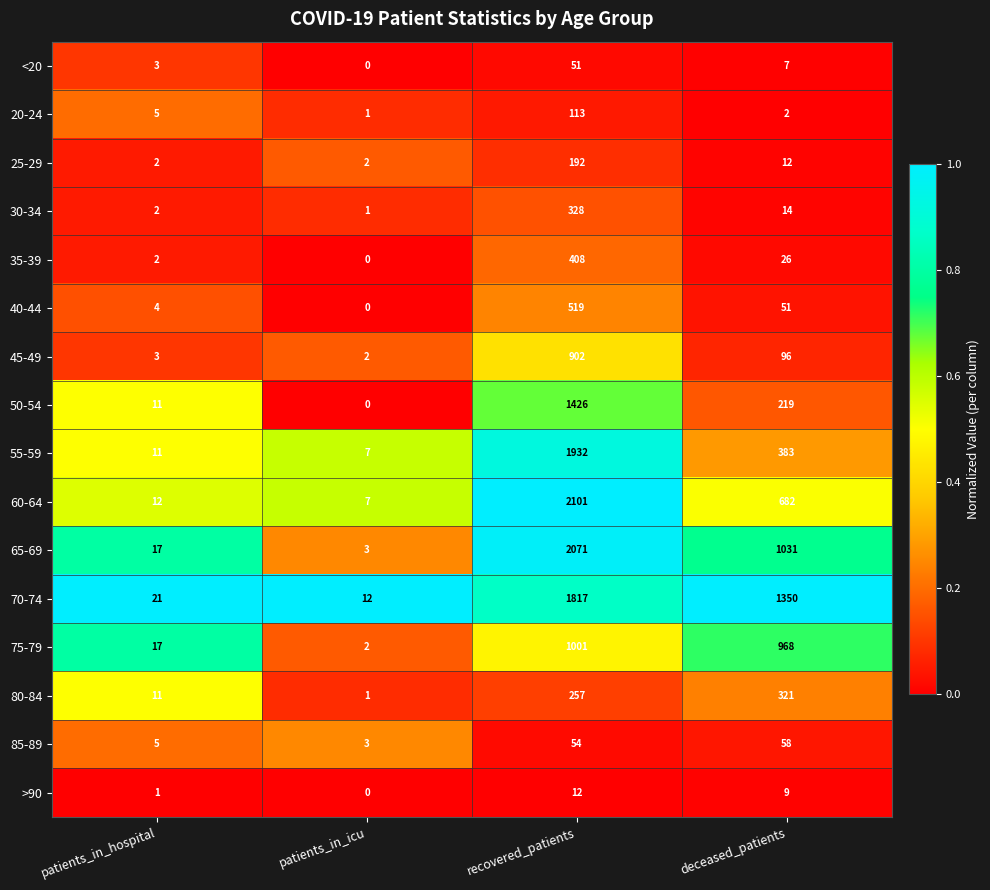

What is the difference between the highest and lowest values at patients_in_icu?

12